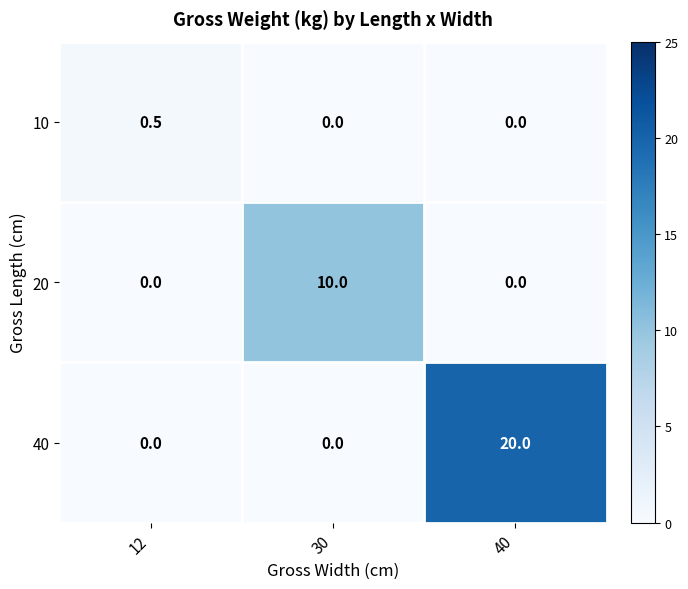

Rank the series by their average value, from lowest to highest.

10, 20, 40